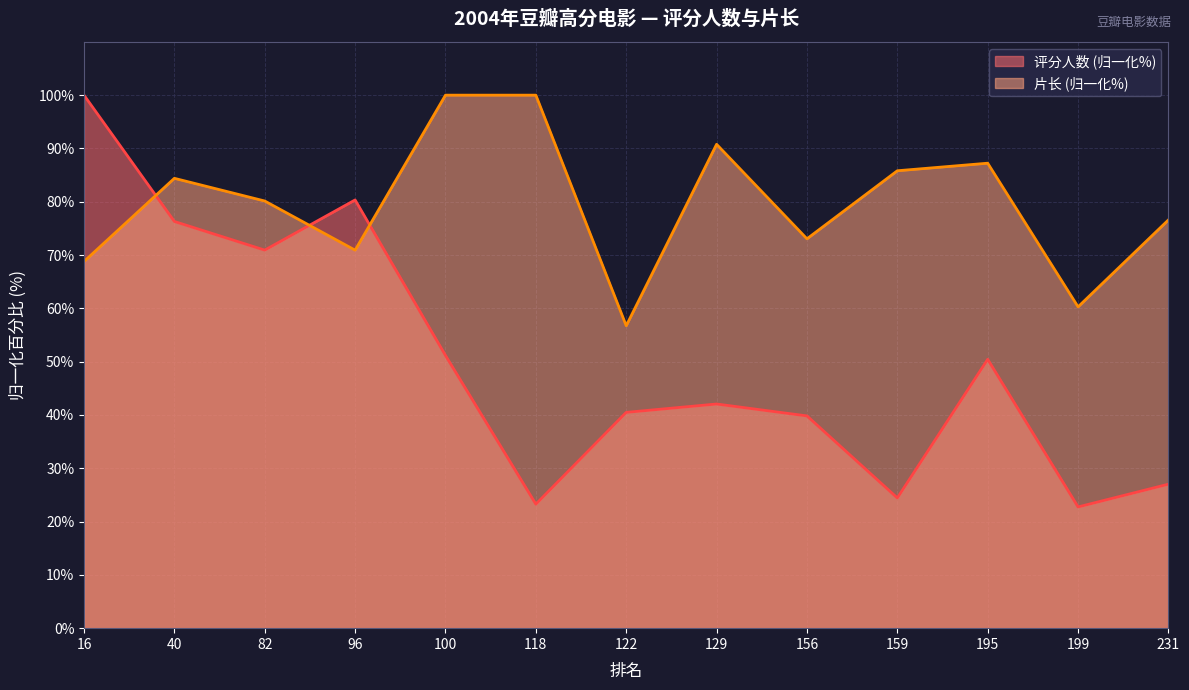

Where is 片长 nearest to the value 78?

231